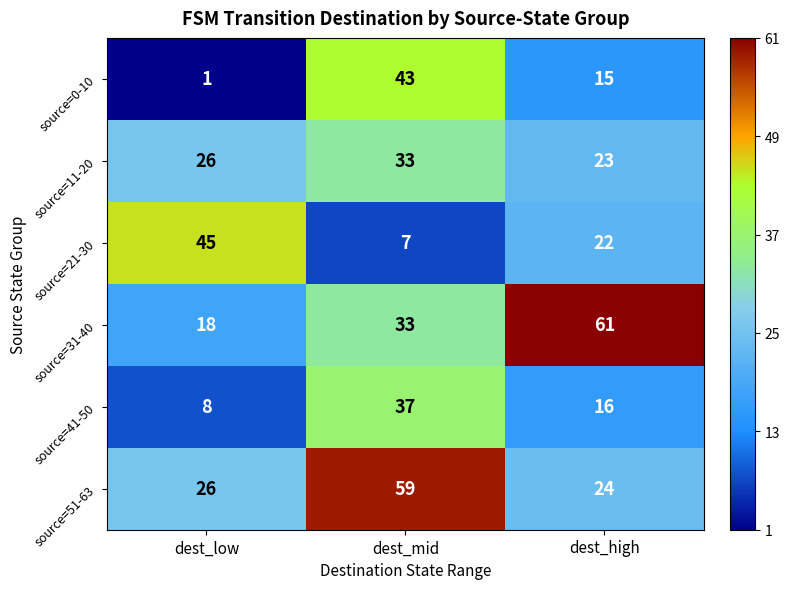

At which label does source=0-10 first exceed 15?

dest_mid